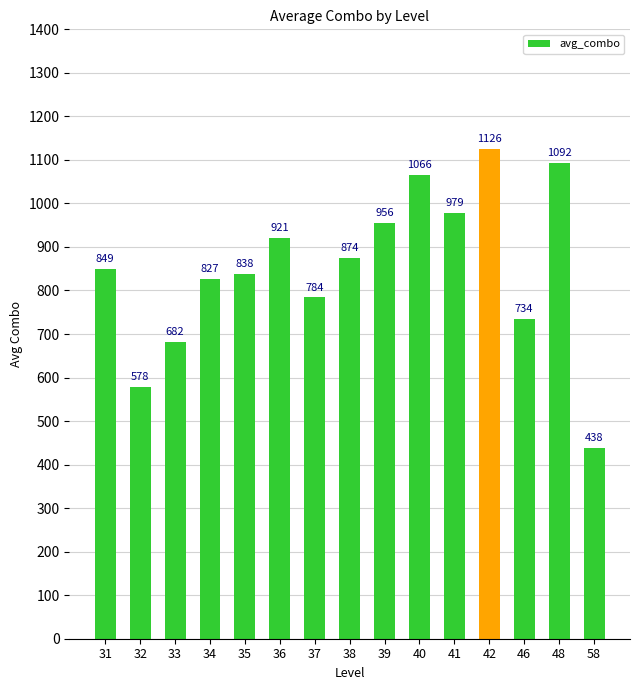

Reading left to right, transcribe all the data shown in this chart.

31=849	32=578	33=682	34=827	35=838	36=921	37=784	38=874	39=956	40=1066	41=979	42=1126	46=734	48=1092	58=438